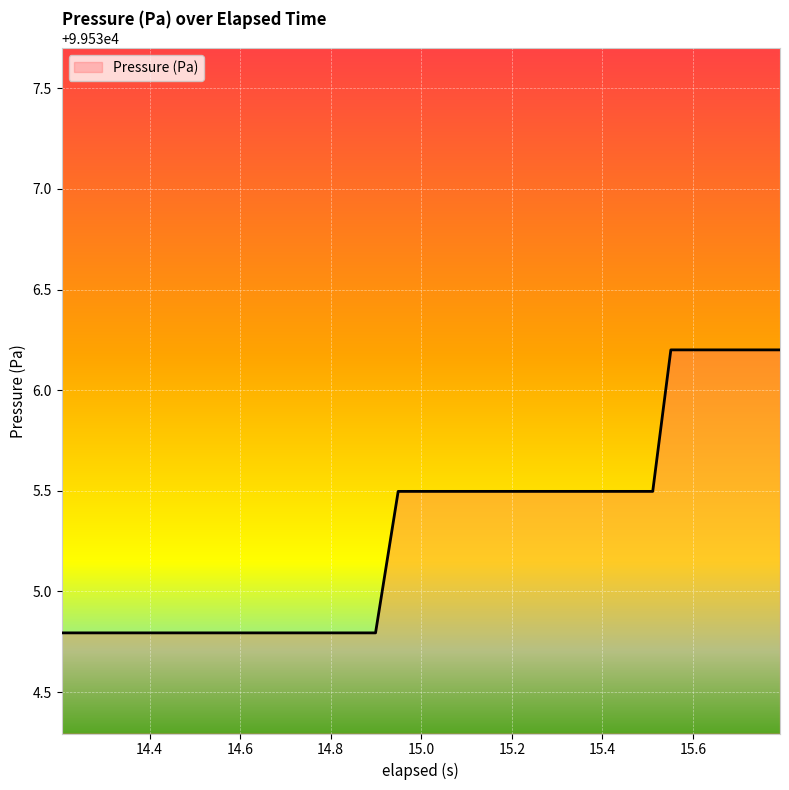

What is the difference between the maximum and minimum values?

1.4